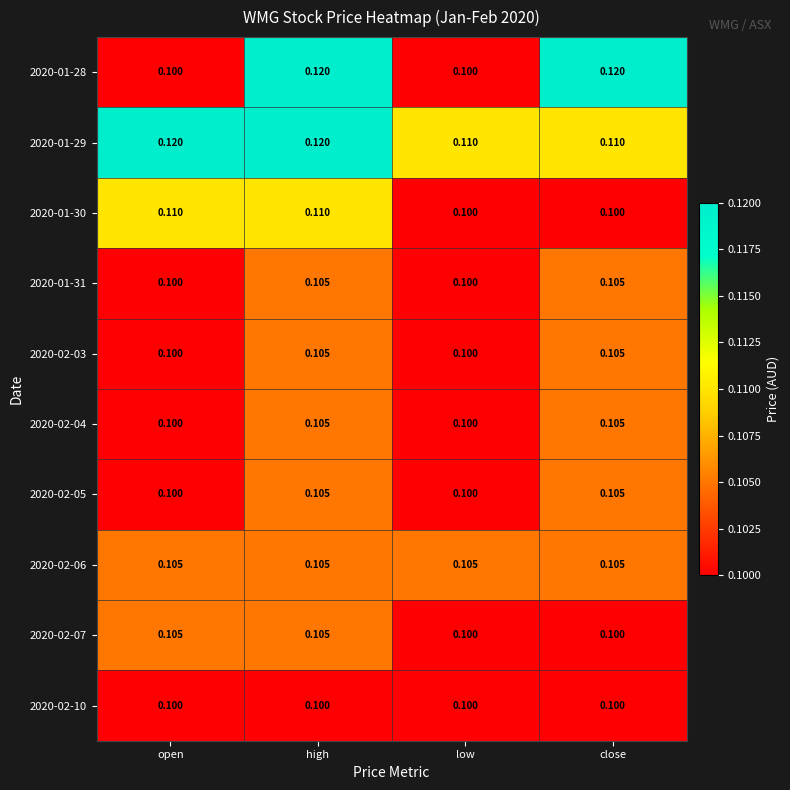

Is the value of 2020-02-05 at close greater than the value of 2020-01-28 at high?

No